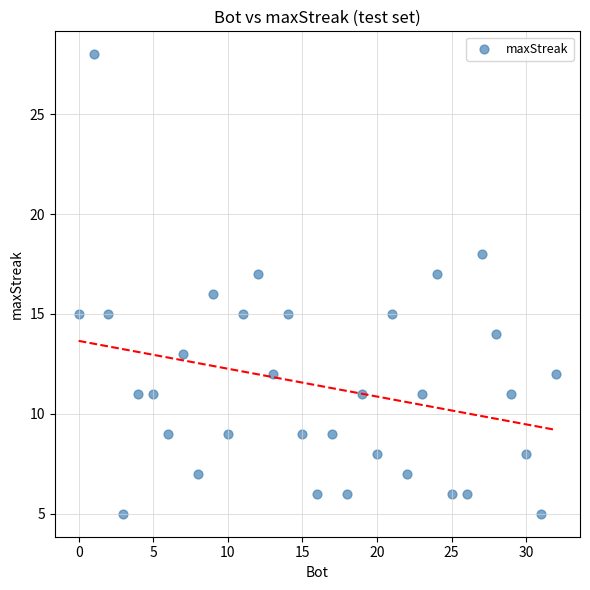

What is the range of Y values (max minus min)?

23